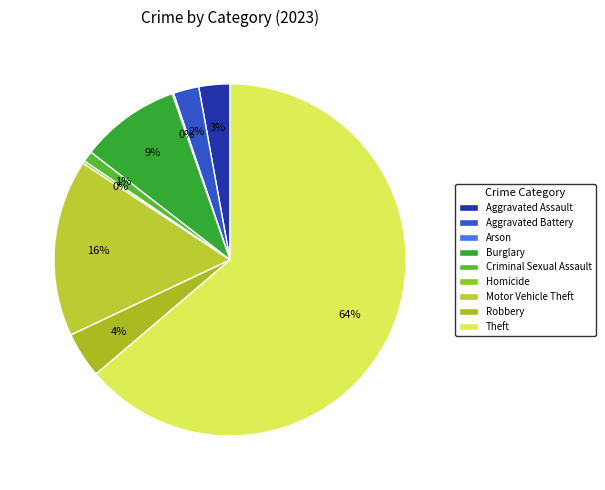

Which slice is the largest?

Theft